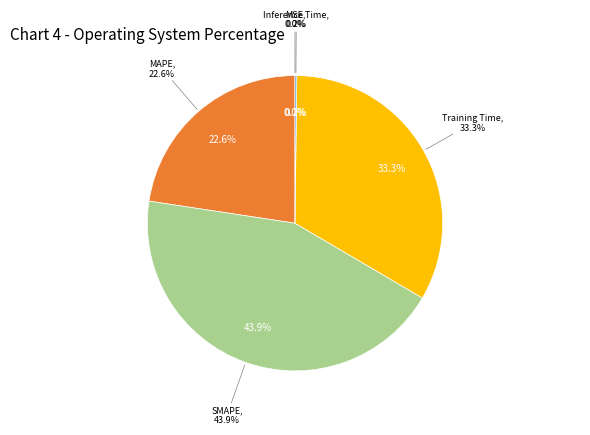

To the nearest percent, what is the combined percentage of SMAPE and MSE?

44%